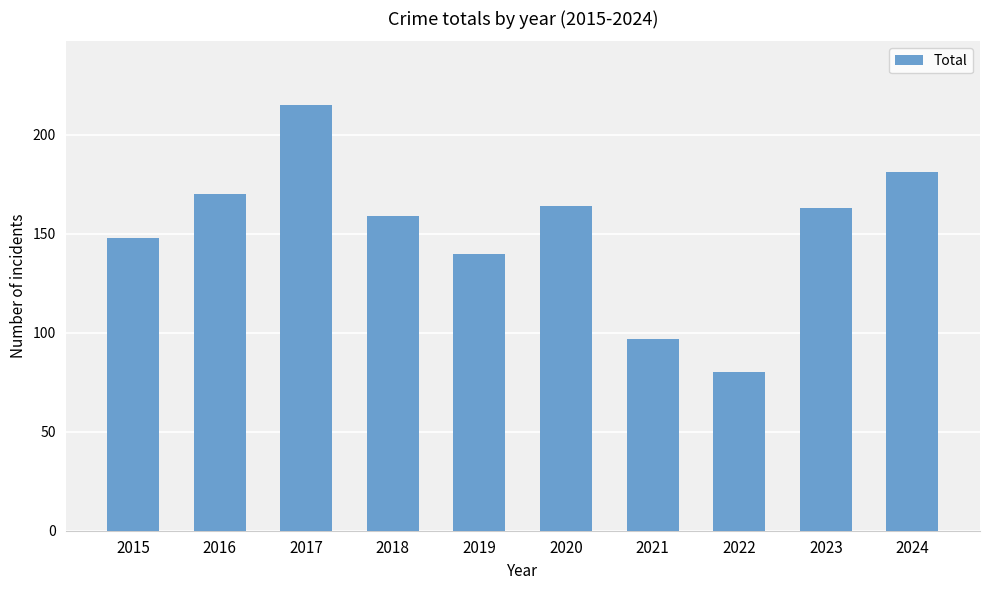

Reading left to right, what are all the values shown in this chart?

148	170	215	159	140	164	97	80	163	181